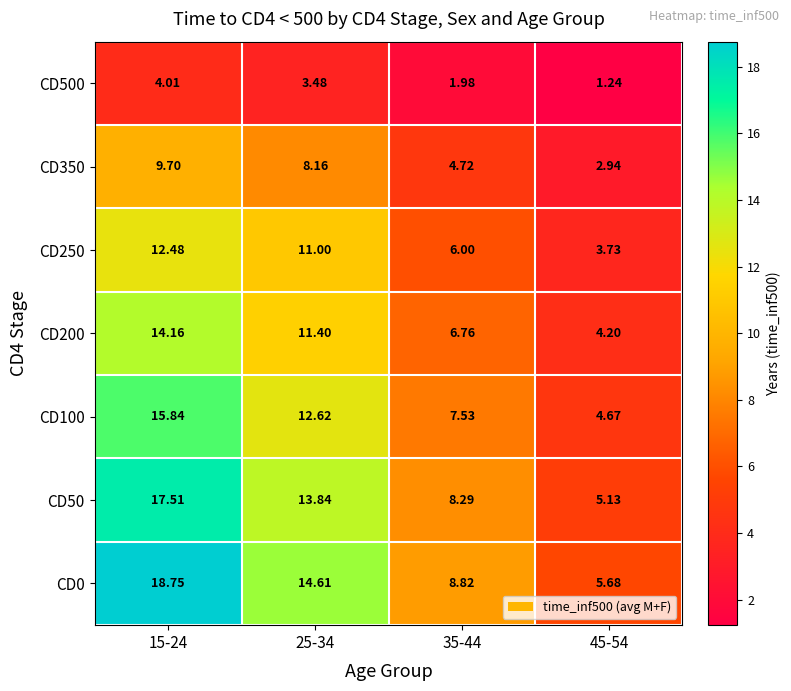

How many values in the CD500 series exceed 3?

2